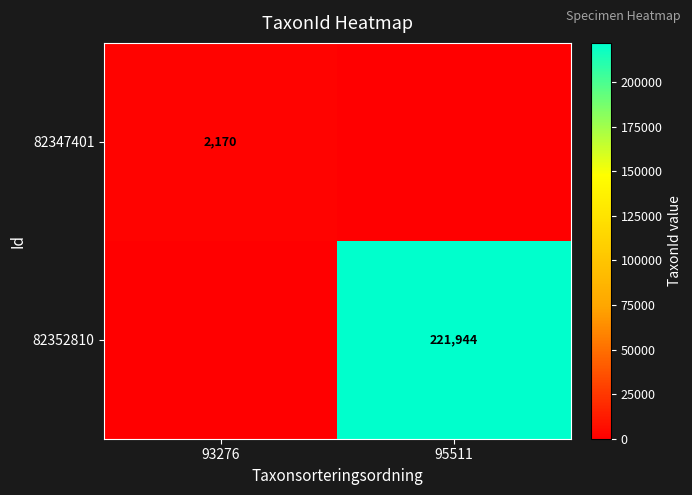

True or false: 82352810 has a value of 221944 at 95511.

True